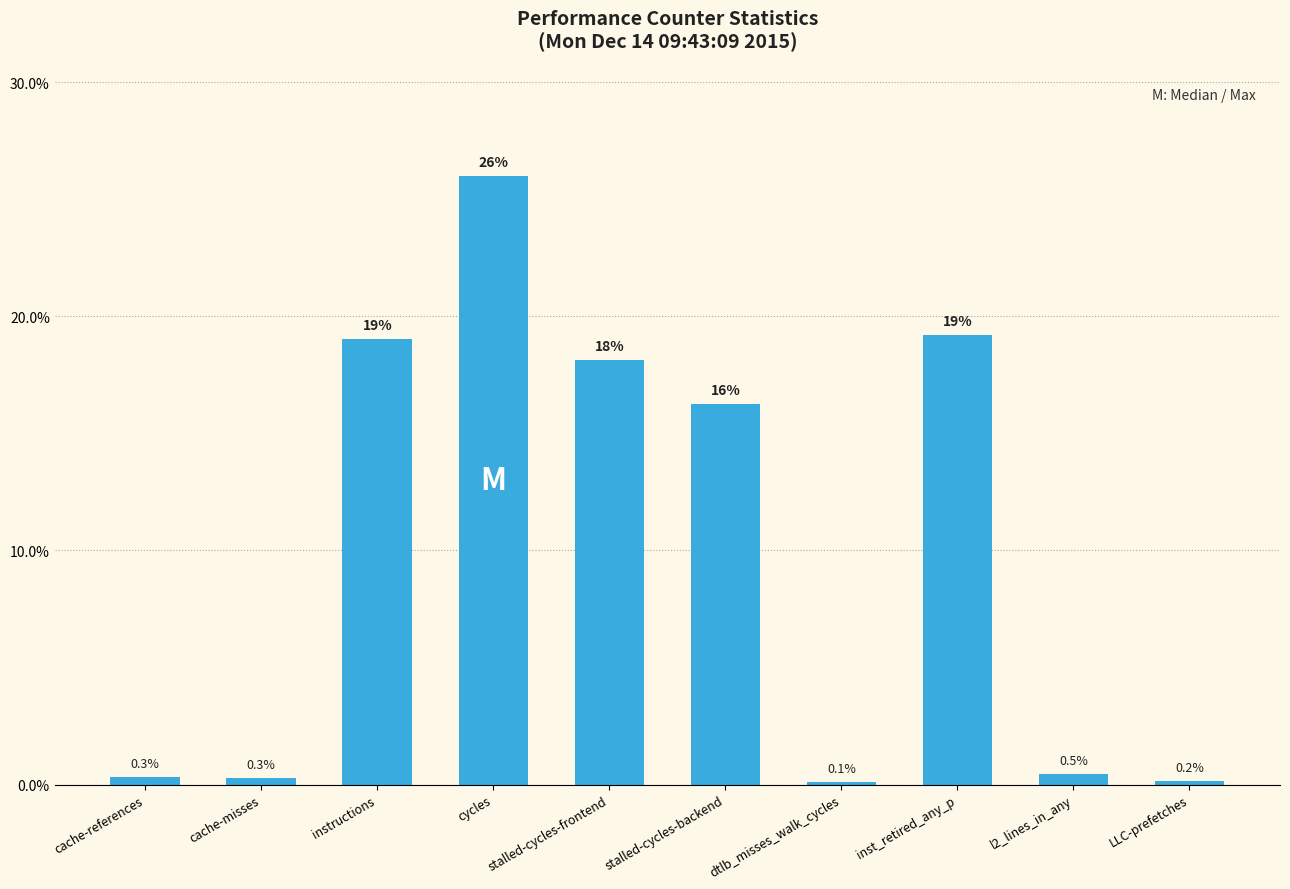

What is the label of the 8th bar from the right?

instructions